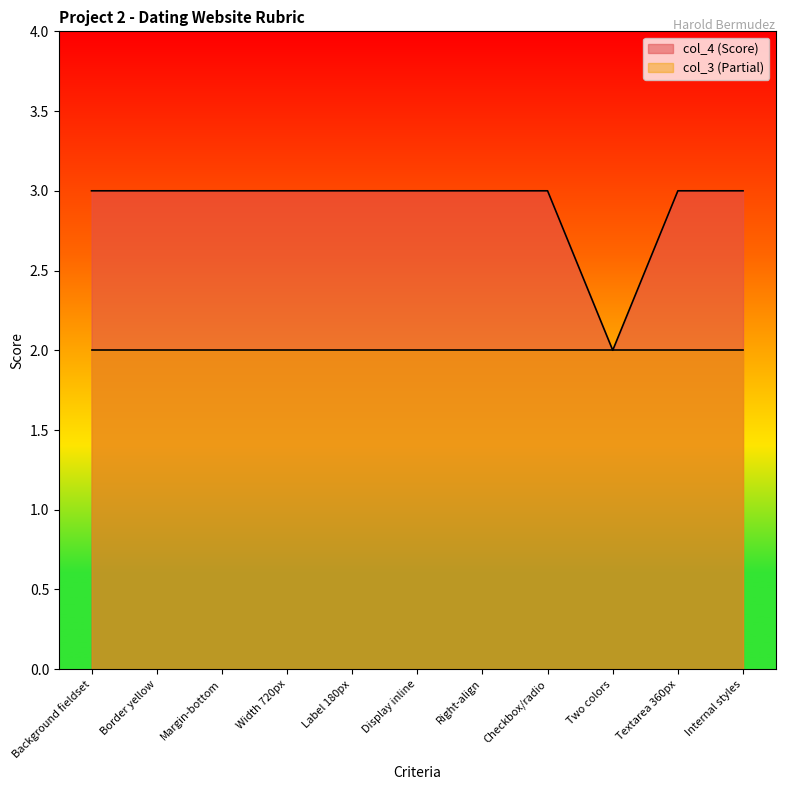

What is the average value?

3